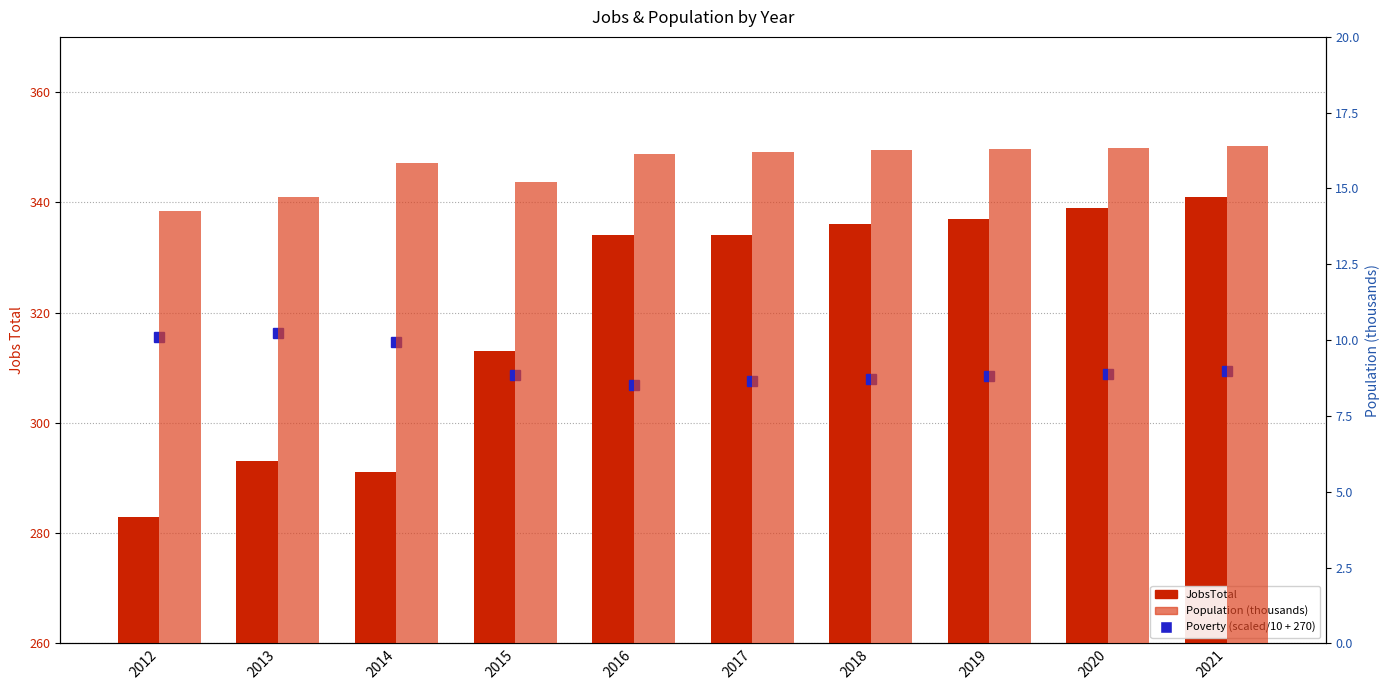

What value does the JobsTotal series have at 2019?

337.0